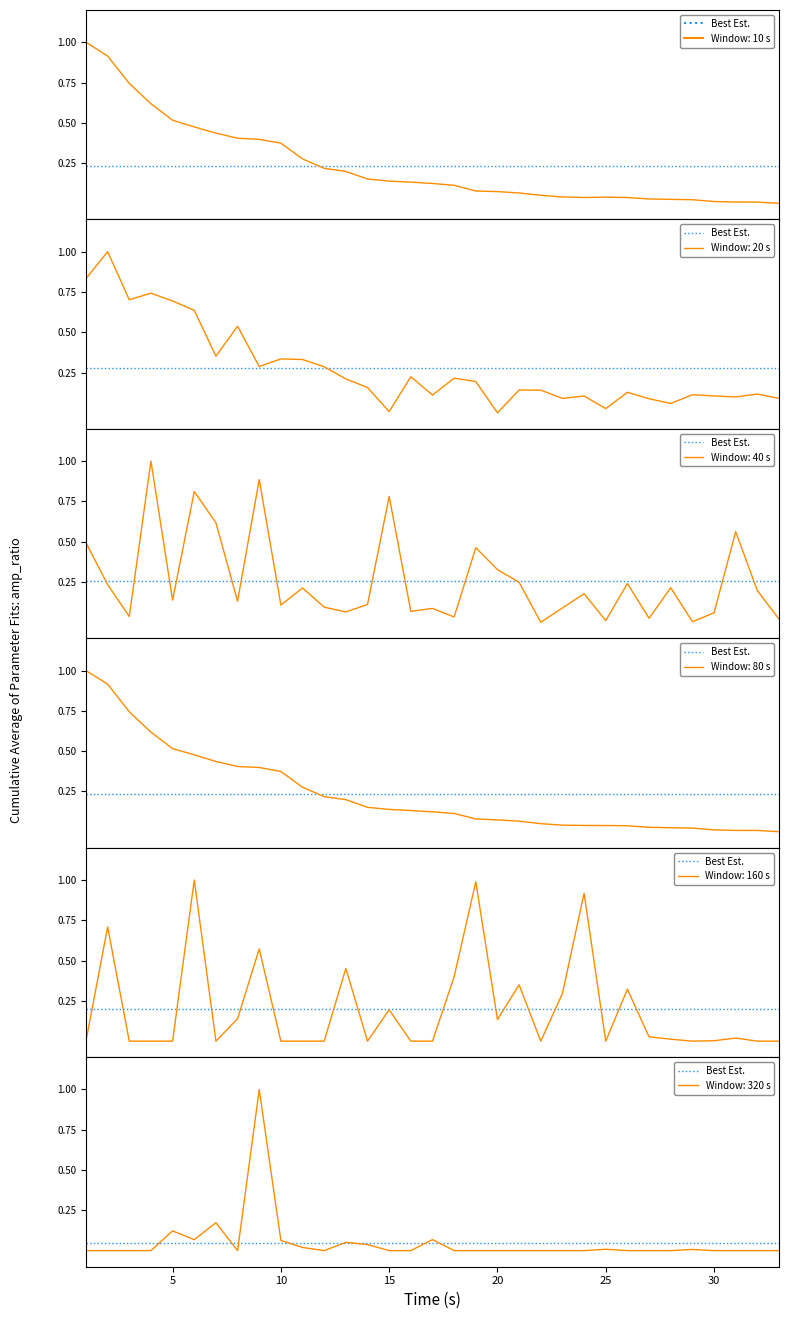

Read the 당행근저당설정액 value at 17.

0.1